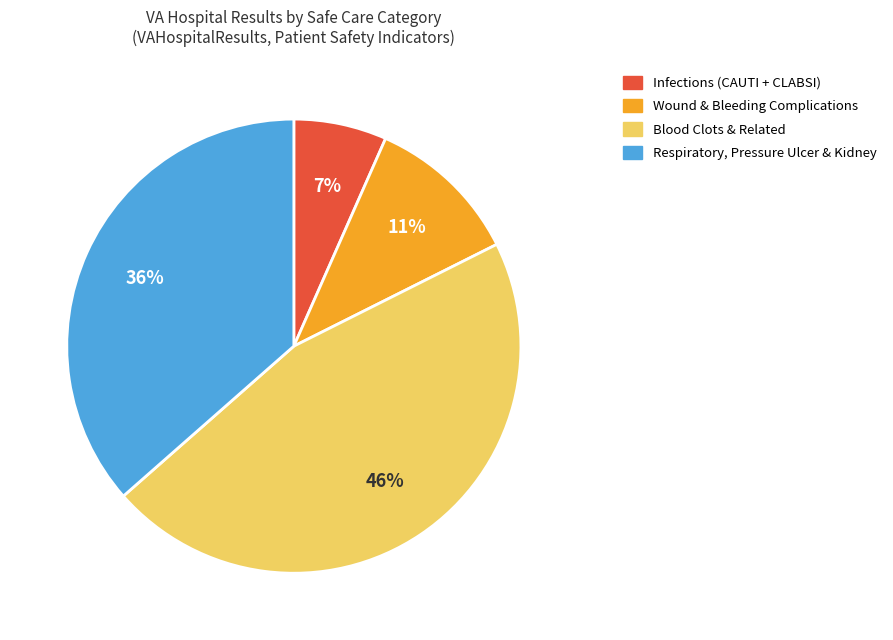

Is the sum of Blood Clots & Related and Wound & Bleeding Complications greater than half?

Yes